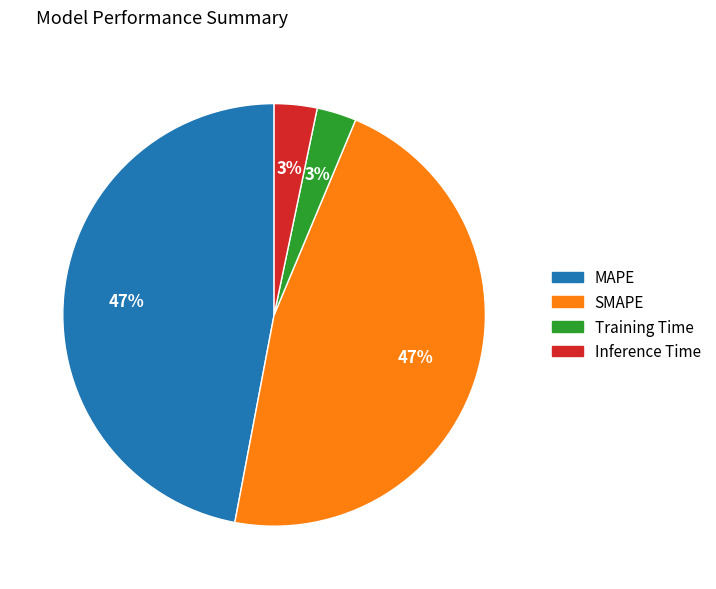

To the nearest percent, what percentage of the pie is MAPE?

47%